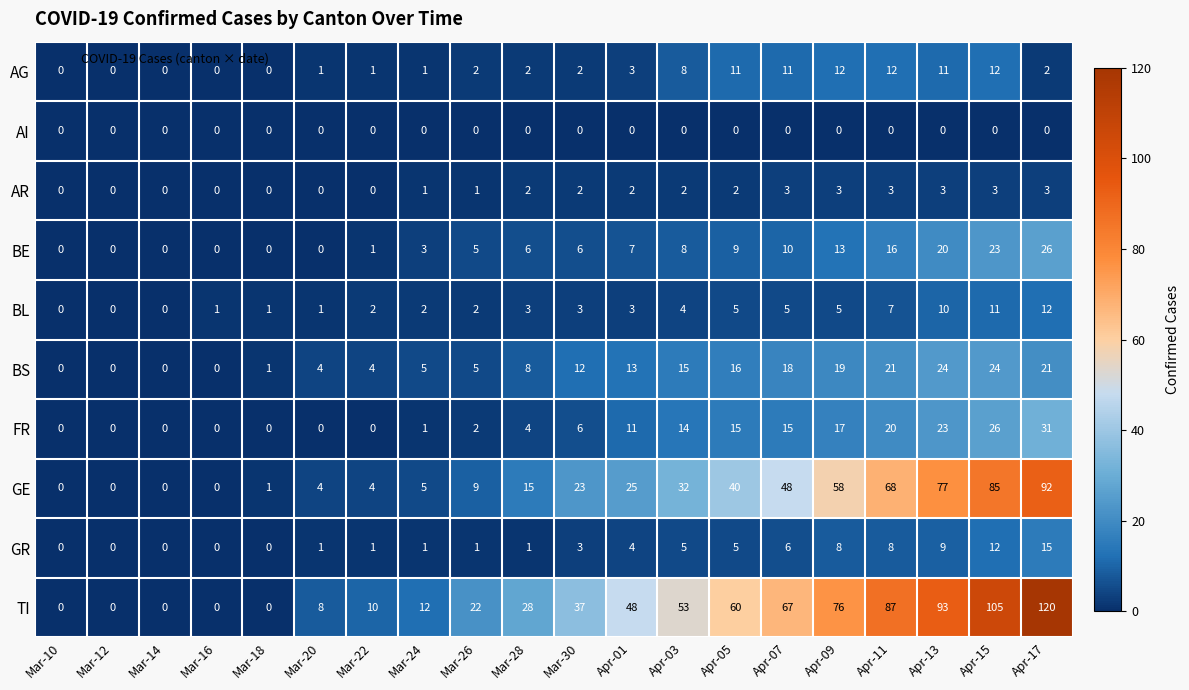

What is the total value across all series at Apr-09?

211